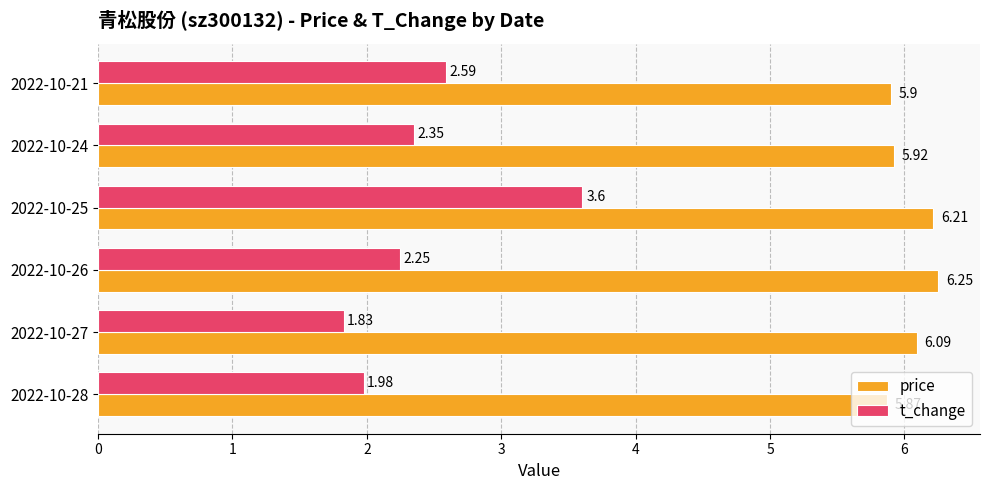

What is the average value of the price series?

6.0